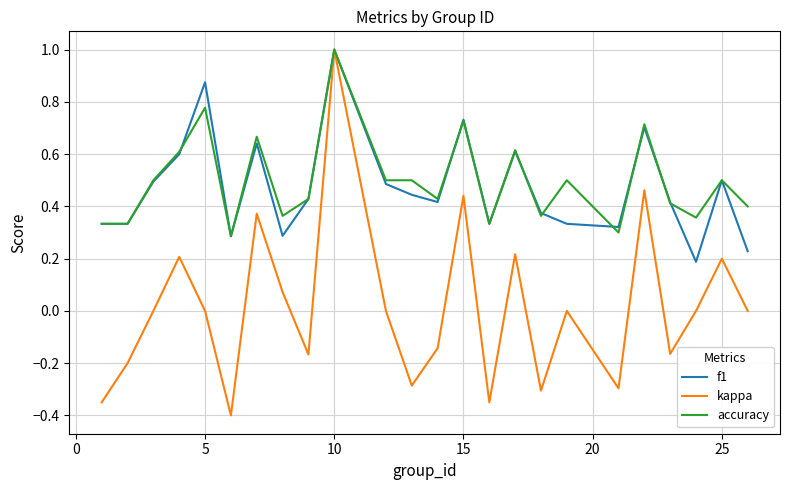

Which series has the largest total across all categories?

accuracy